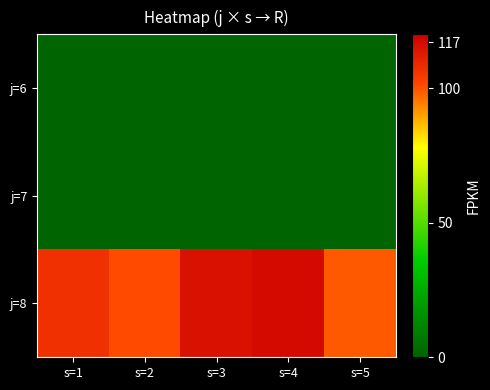

Reading left to right, what are all the values shown in this chart?

j=6: s=1=0	s=2=0	s=3=0	s=4=0	s=5=0
j=7: s=1=0	s=2=0	s=3=0	s=4=0	s=5=0
j=8: s=1=107	s=2=101	s=3=115	s=4=117	s=5=99